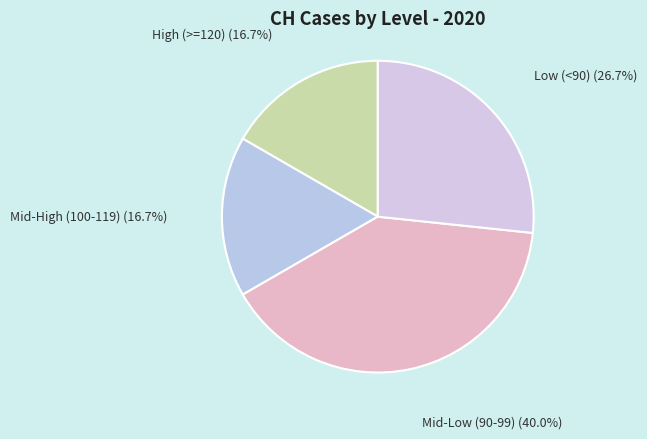

Count the number of slices in the pie.

4